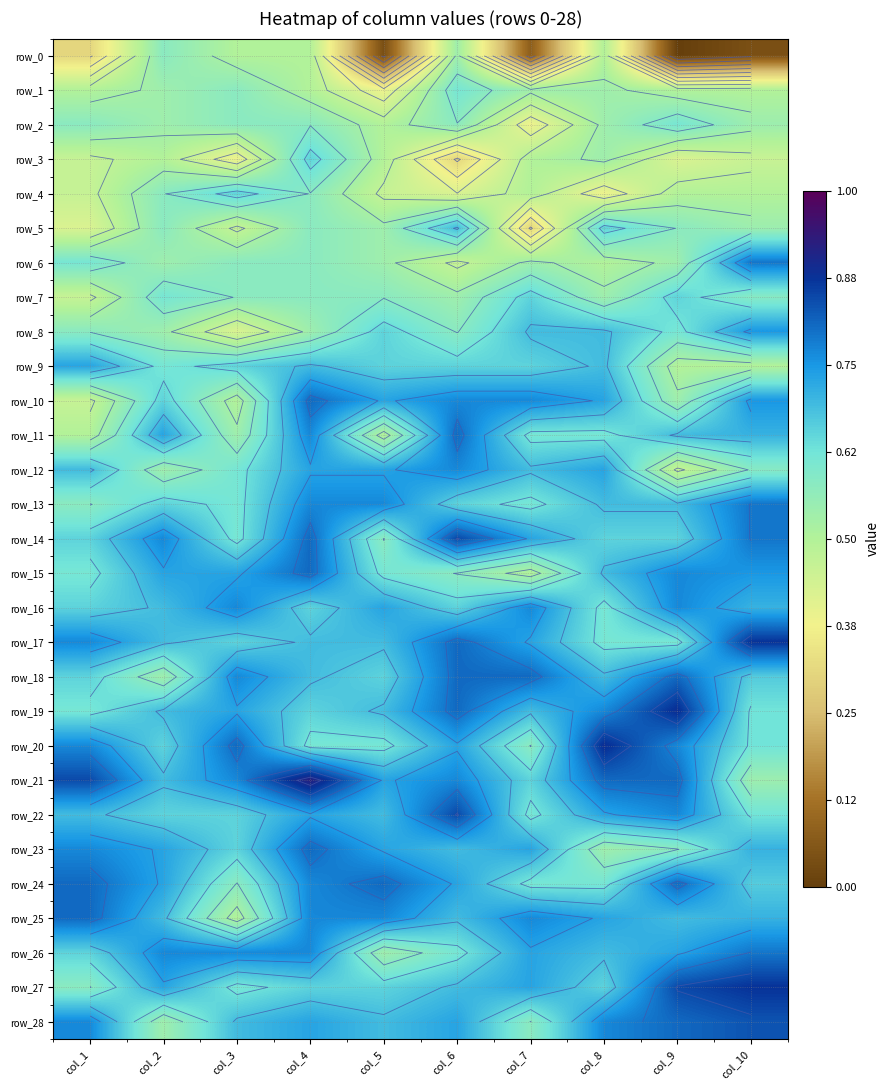

Which label corresponds to the smallest value in the chart?

col_9